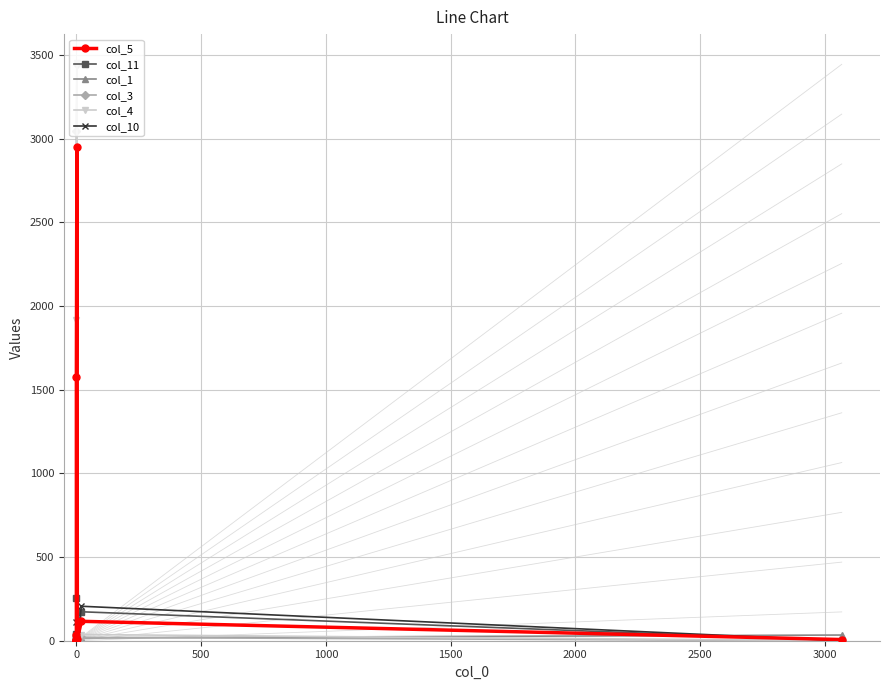

What are all the series names shown in the legend?

col_5, col_11, col_1, col_3, col_4, col_10